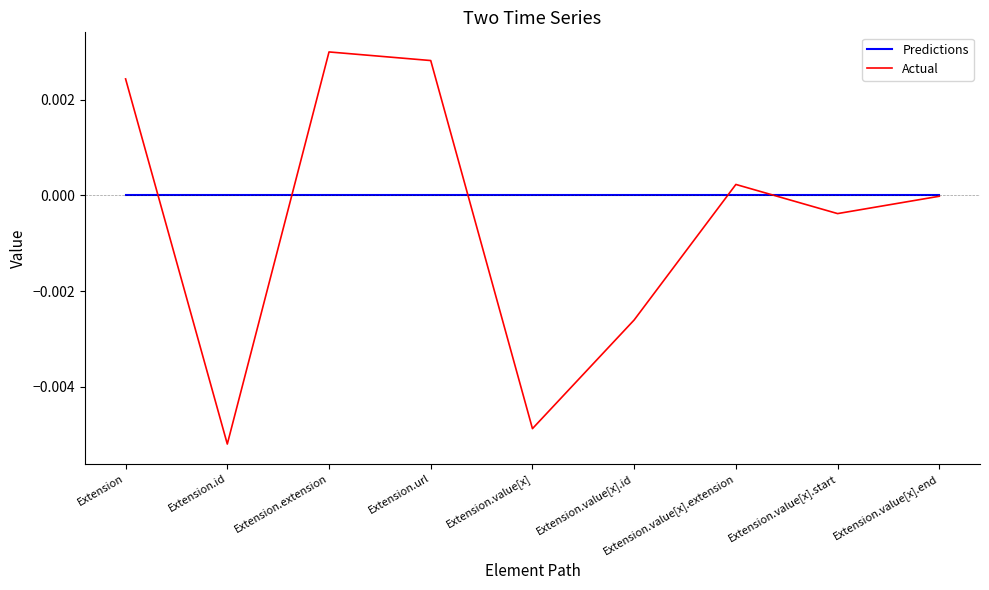

The value of Predictions at Extension.id is 0.0. True or false?

True